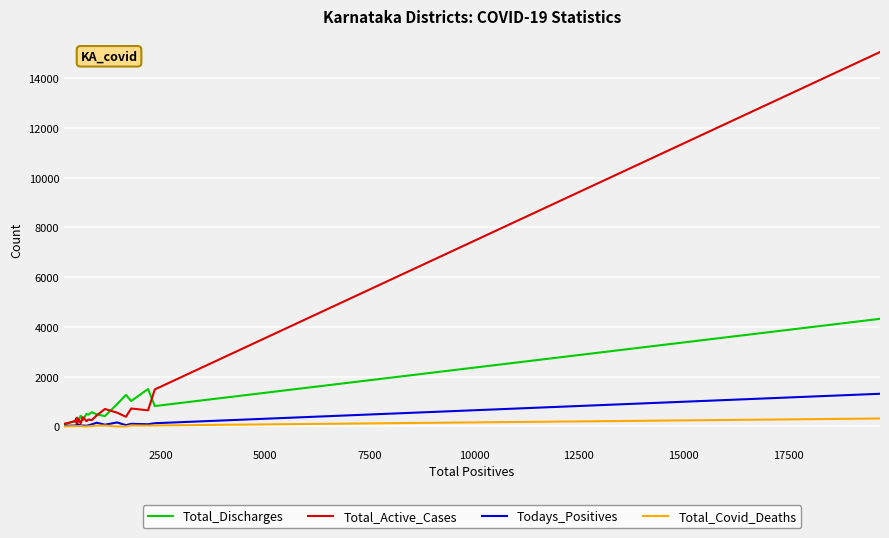

What is the average value of the Total_Discharges series?

713